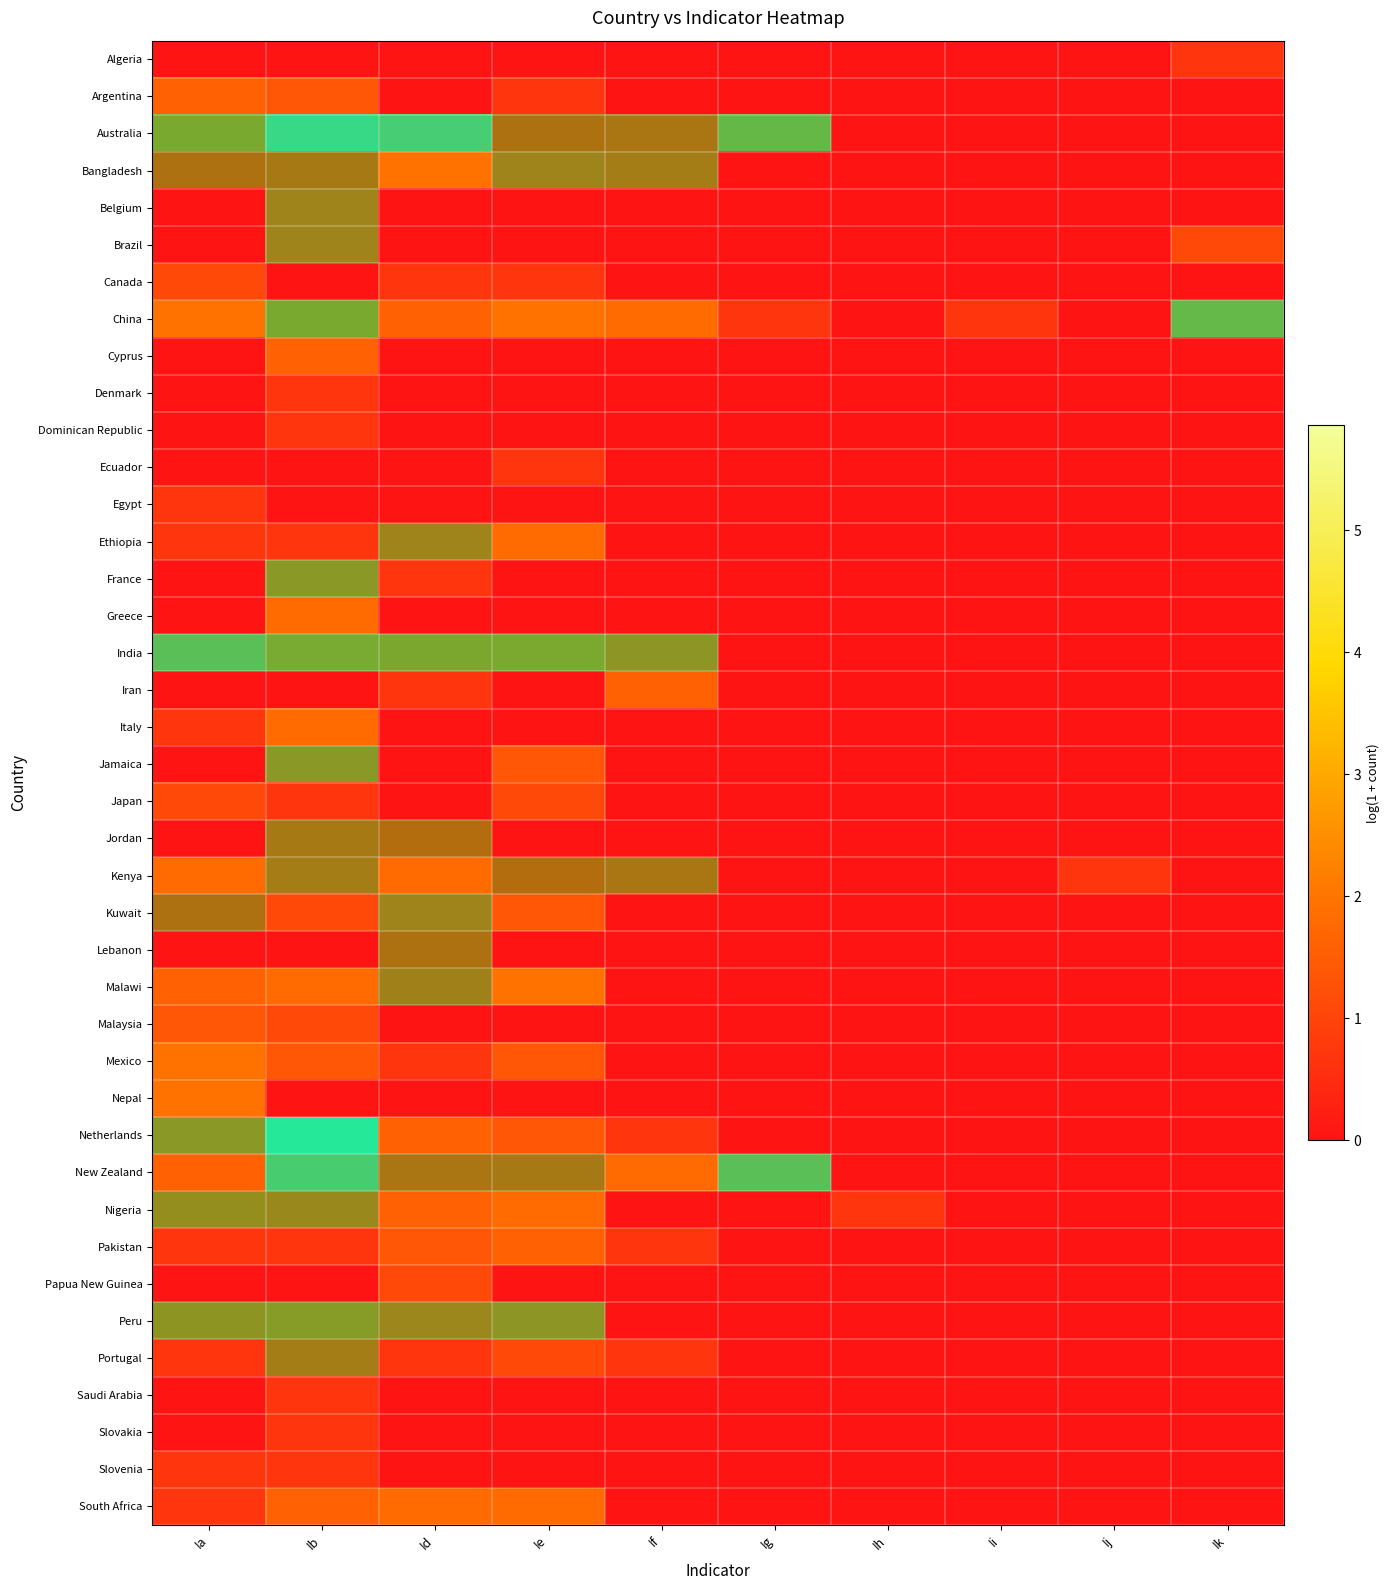

Which has a higher value, Id or Ij?

Id